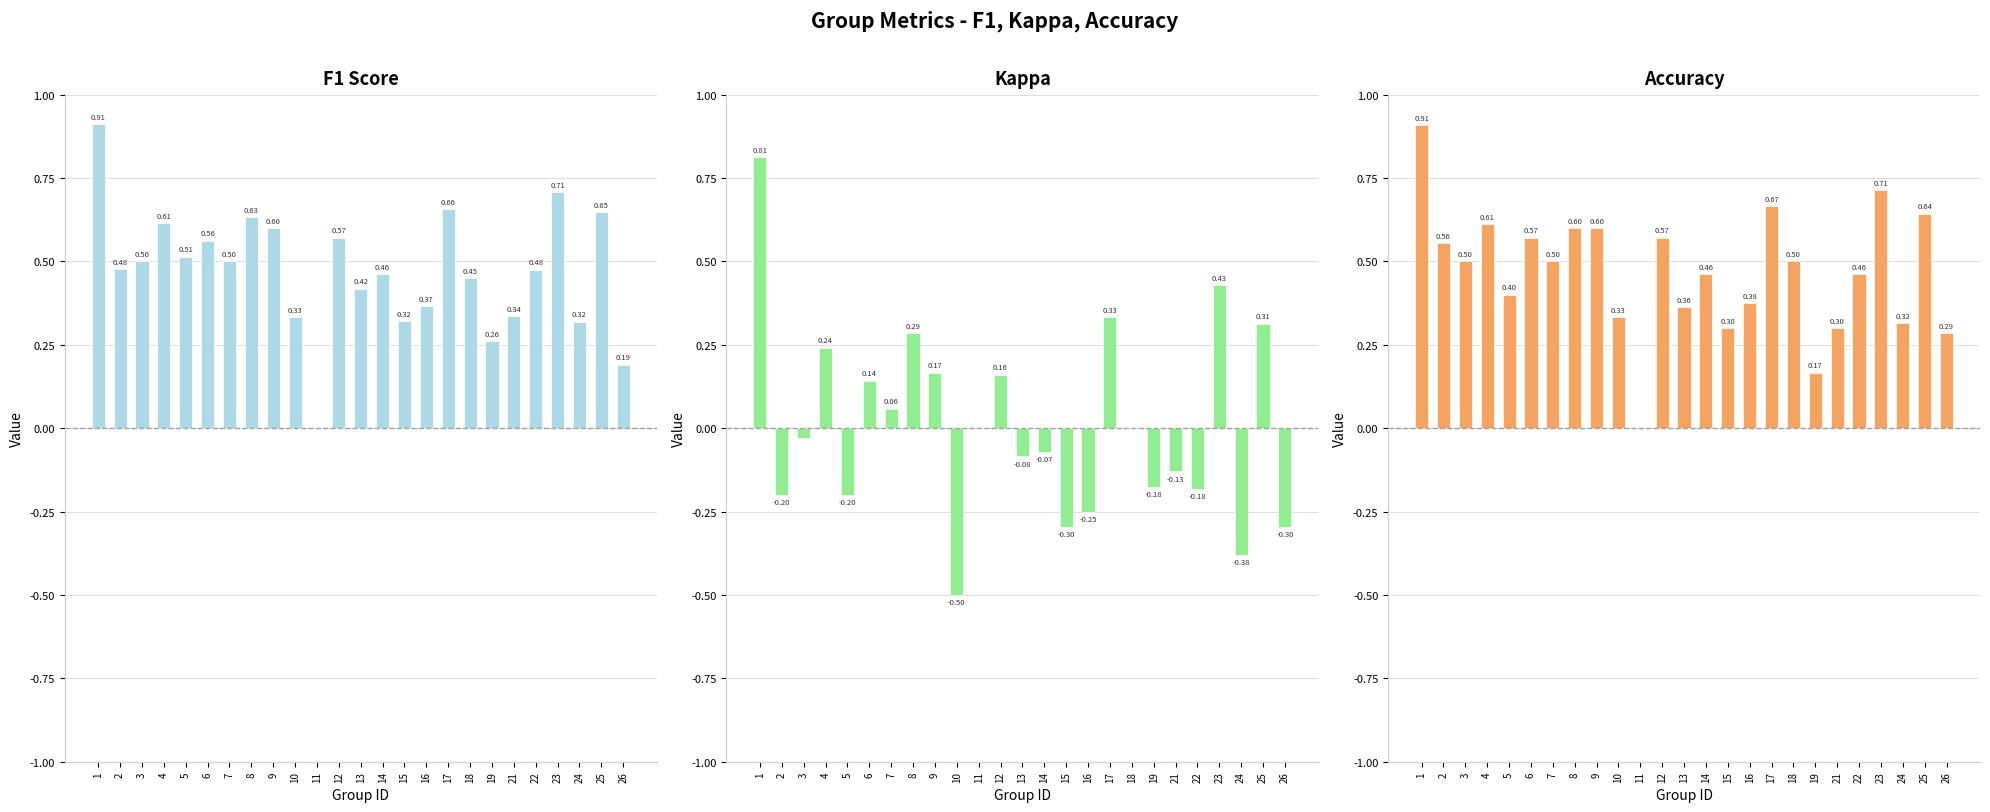

Reading right to left, what are all the values shown in this chart?

f1: 0.2	0.6	0.3	0.7	0.5	0.3	0.3	0.5	0.7	0.4	0.3	0.5	0.4	0.6	0.0	0.3	0.6	0.6	0.5	0.6	0.5	0.6	0.5	0.5	0.9
kappa: -0.3	0.3	-0.4	0.4	-0.2	-0.1	-0.2	0.0	0.3	-0.2	-0.3	-0.1	-0.1	0.2	0.0	-0.5	0.2	0.3	0.1	0.1	-0.2	0.2	-0.0	-0.2	0.8
accuracy: 0.3	0.6	0.3	0.7	0.5	0.3	0.2	0.5	0.7	0.4	0.3	0.5	0.4	0.6	0.0	0.3	0.6	0.6	0.5	0.6	0.4	0.6	0.5	0.6	0.9